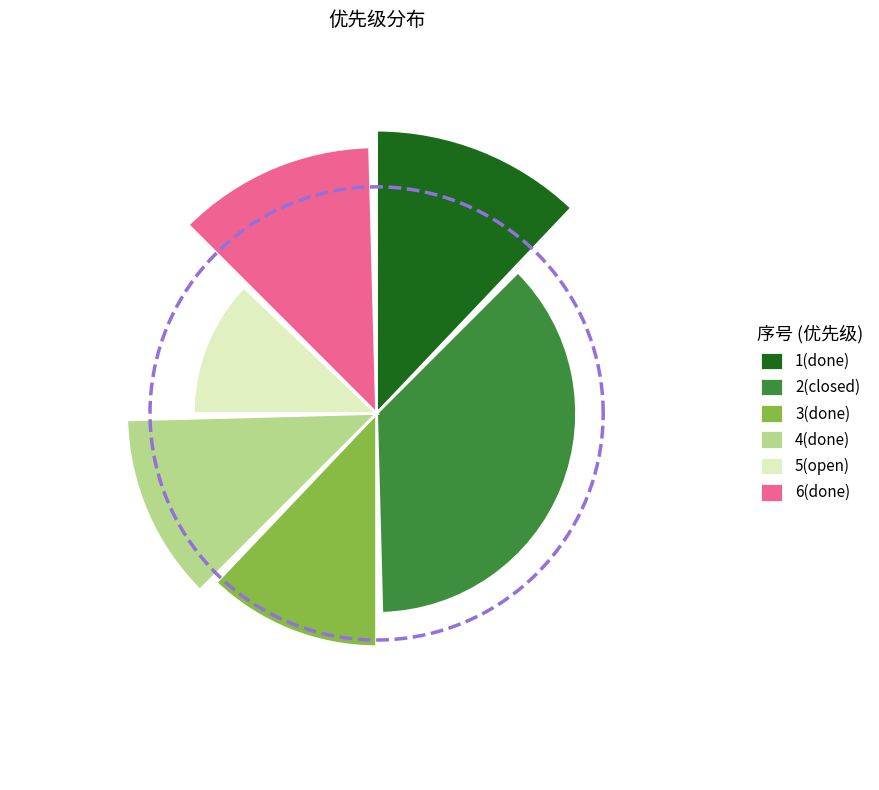

Combined, do 6(done) and 5(open) account for over 50%?

No